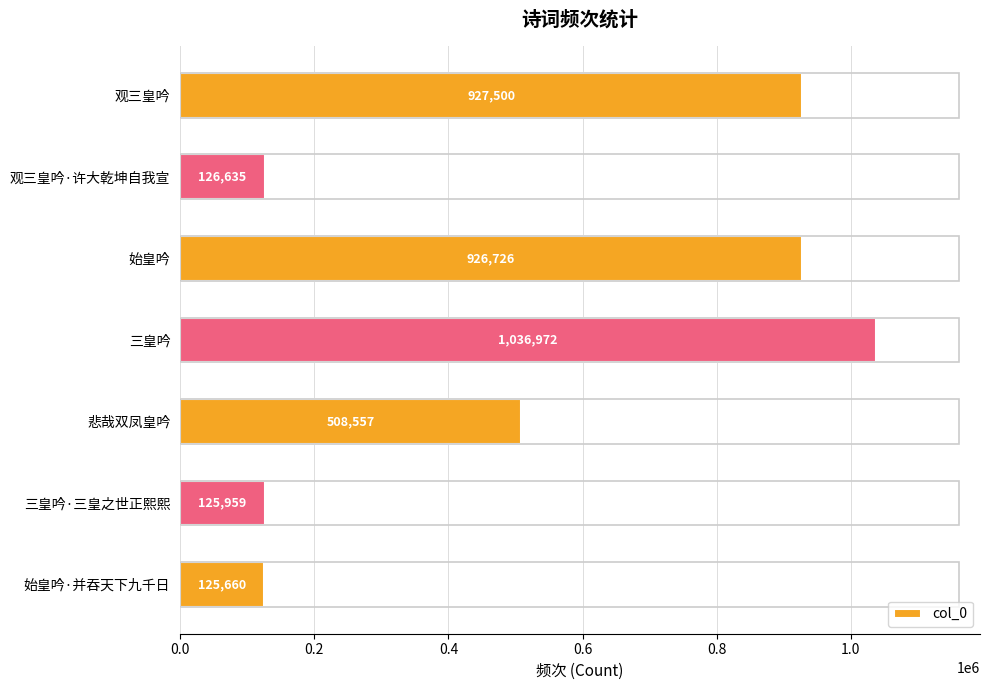

What is the sum of all values?

3778009